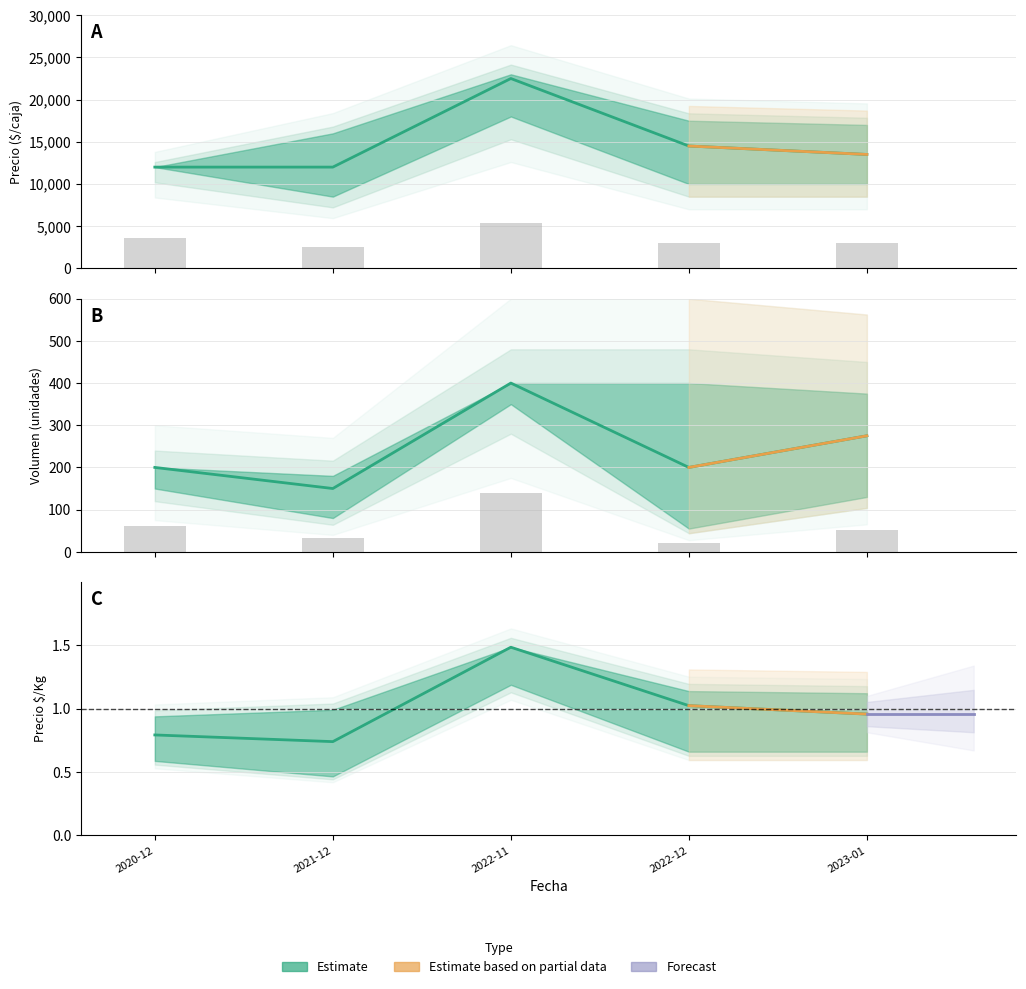

At how many categories does at least one series exceed 11870?

5